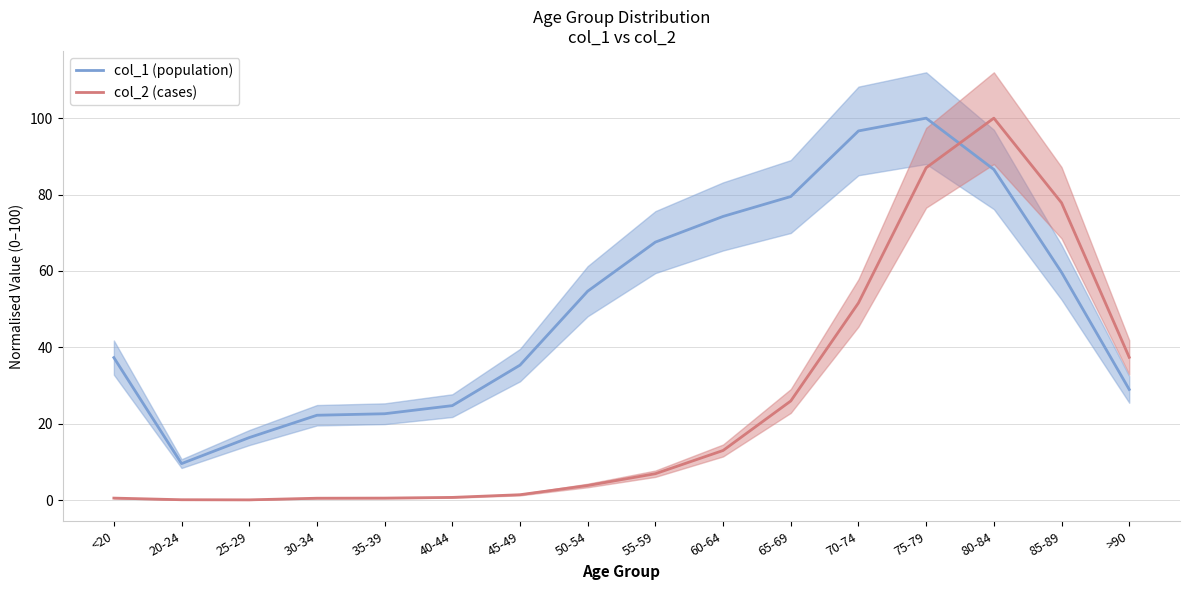

True or false: col_2 (cases) has a value of 37.4 at >90.

True